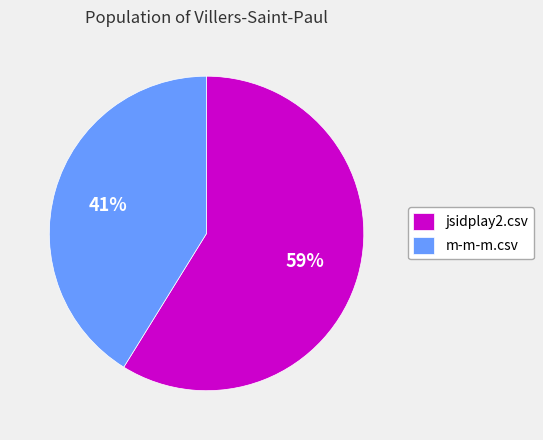

Is there any slice that represents more than half of the pie?

Yes